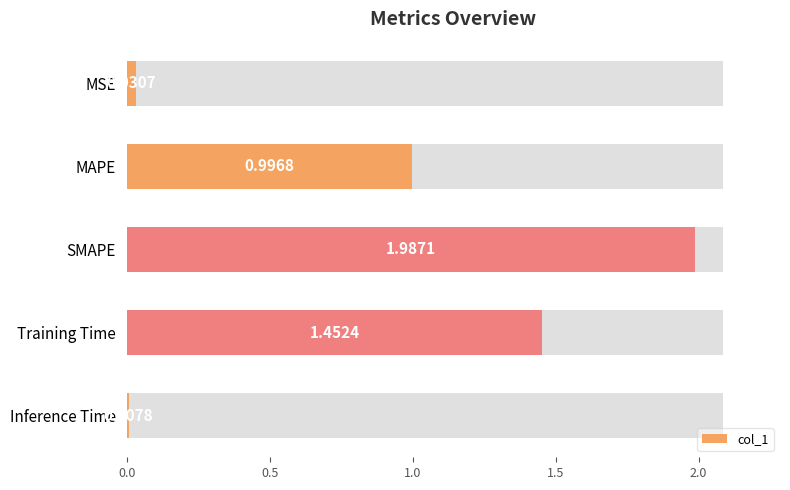

What is the maximum value shown in the chart?

2.0